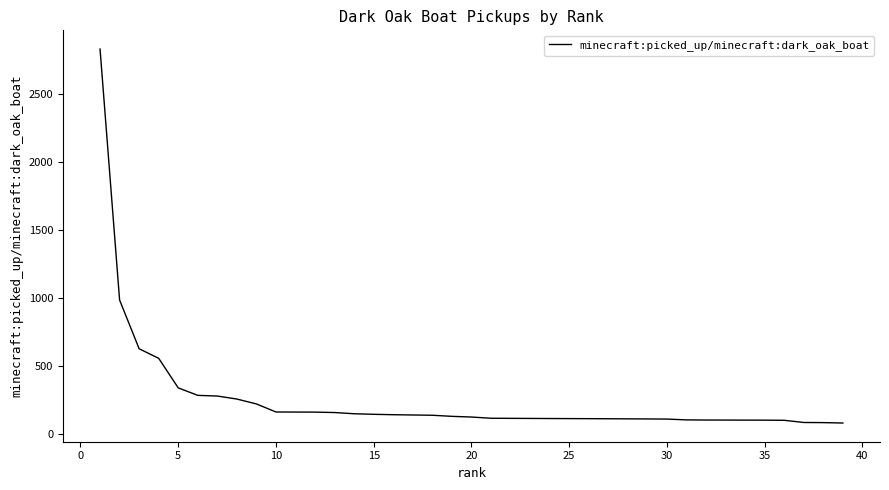

What is the change in value from −5 to 40?

-2664